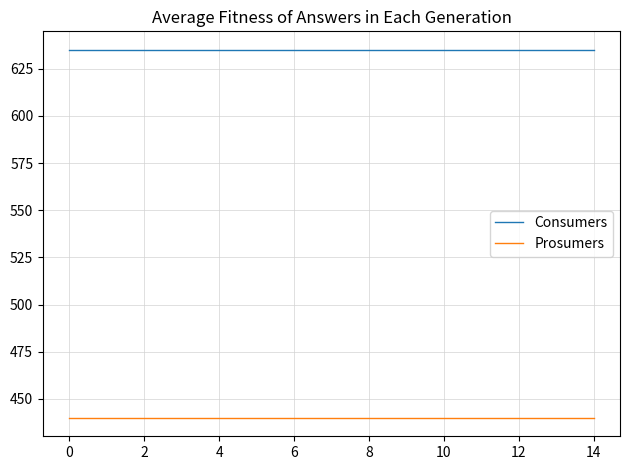

How many lines are shown in the chart?

2